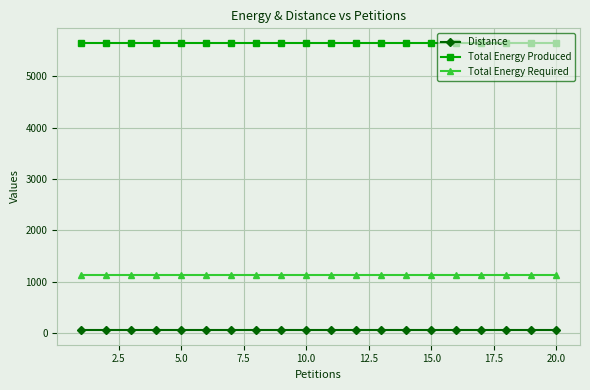

Rank the series by their maximum value, from lowest to highest.

Distance, Total Energy Required, Total Energy Produced